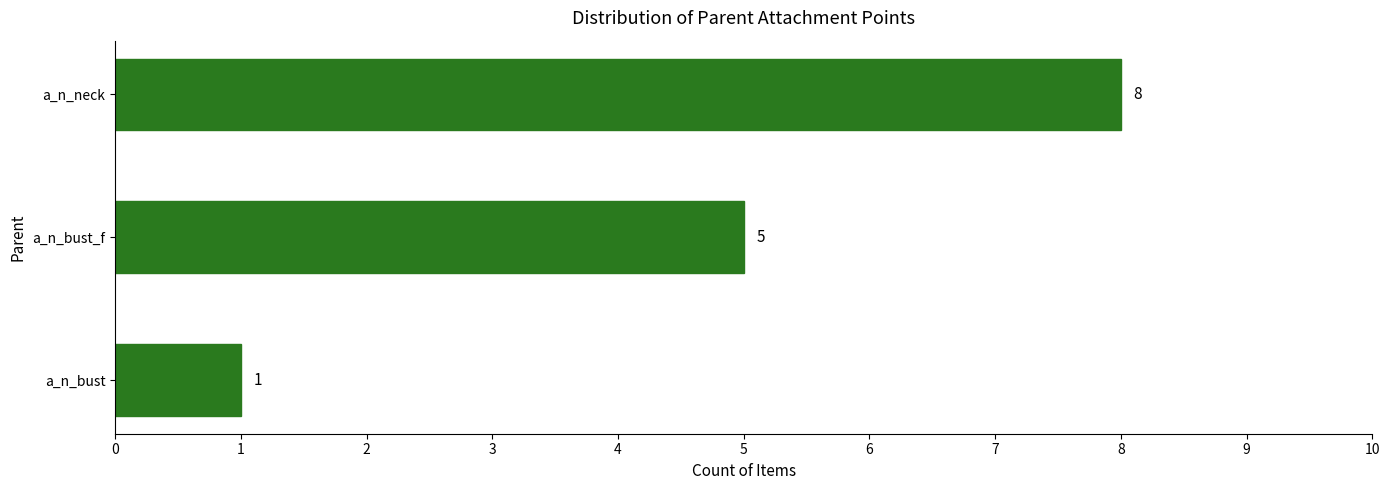

At which category does the chart reach its peak across all series?

a_n_neck